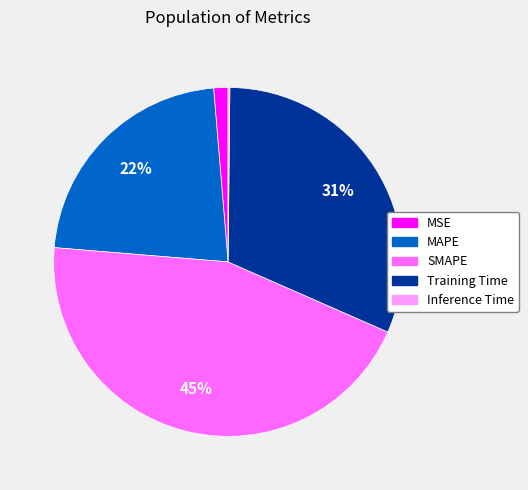

To the nearest percent, what is the difference between the MAPE and MSE slice percentages?

21%